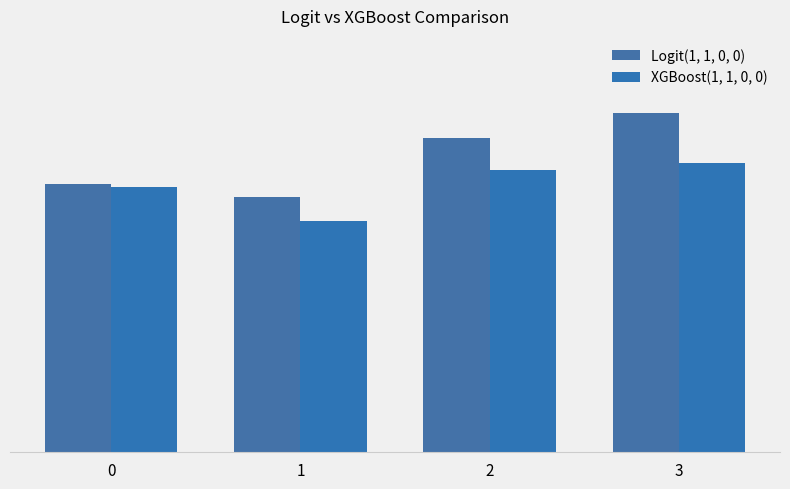

Which series has the largest total across all categories?

Logit(1, 1, 0, 0)